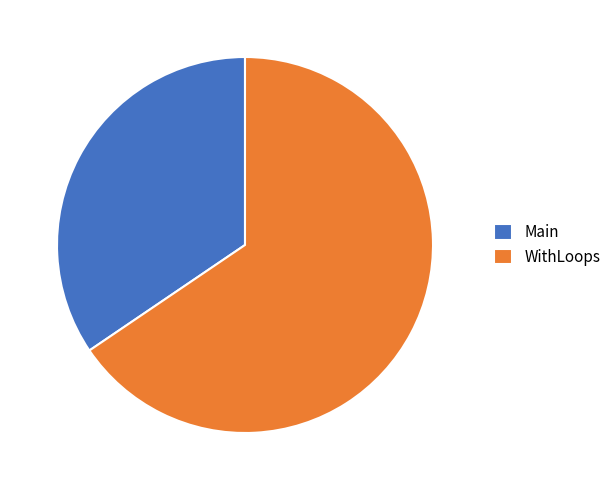

Approximately how many times larger is the value at Main compared to WithLoops?

0.5